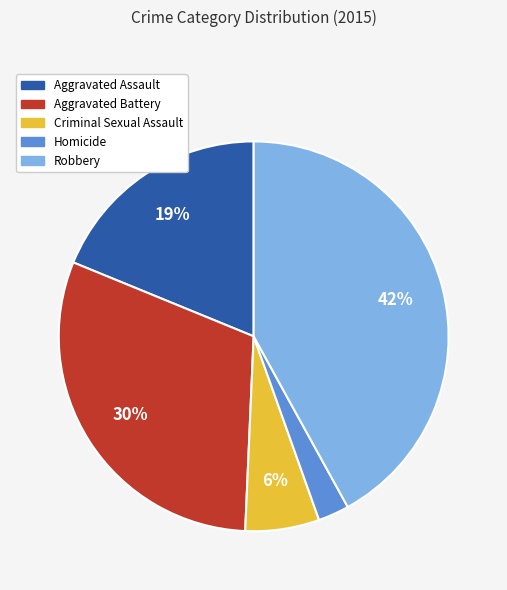

What is the ratio of the value at Homicide to the value at Robbery?

0.1